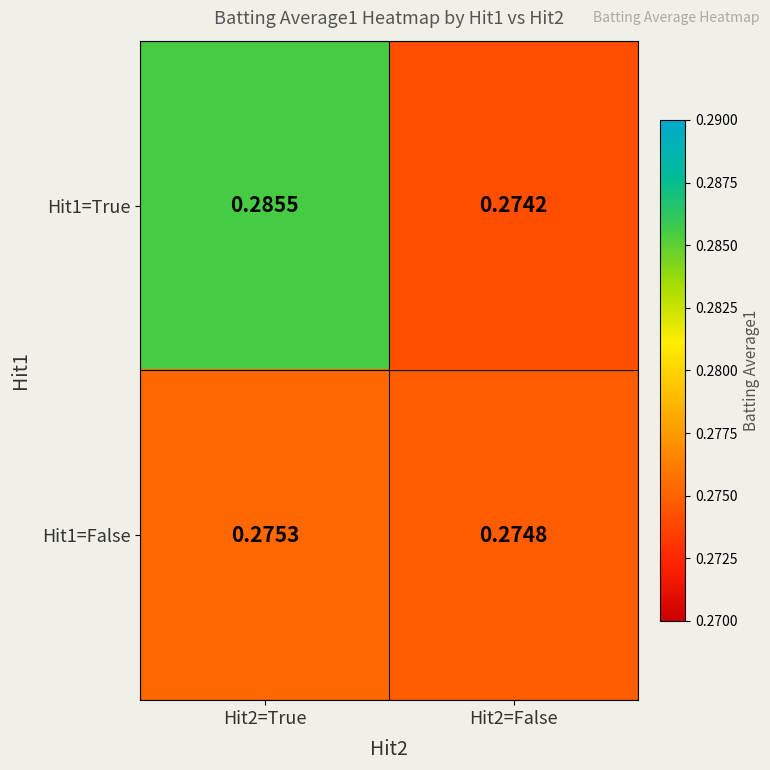

Is the value of Hit1=True at Hit2=False greater than the value of Hit1=False at Hit2=False?

No